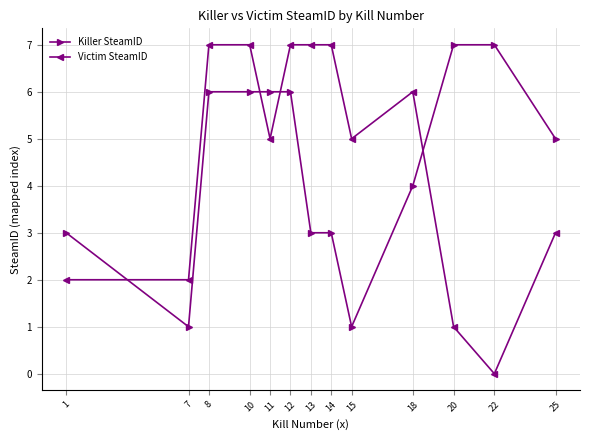

What is the maximum value shown in the chart?

7